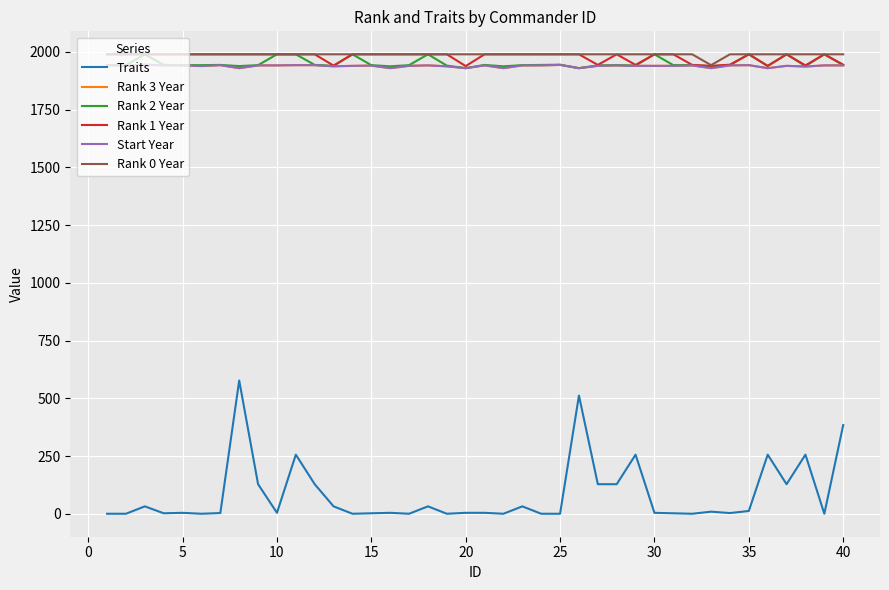

Does the chart have visible grid lines?

Yes